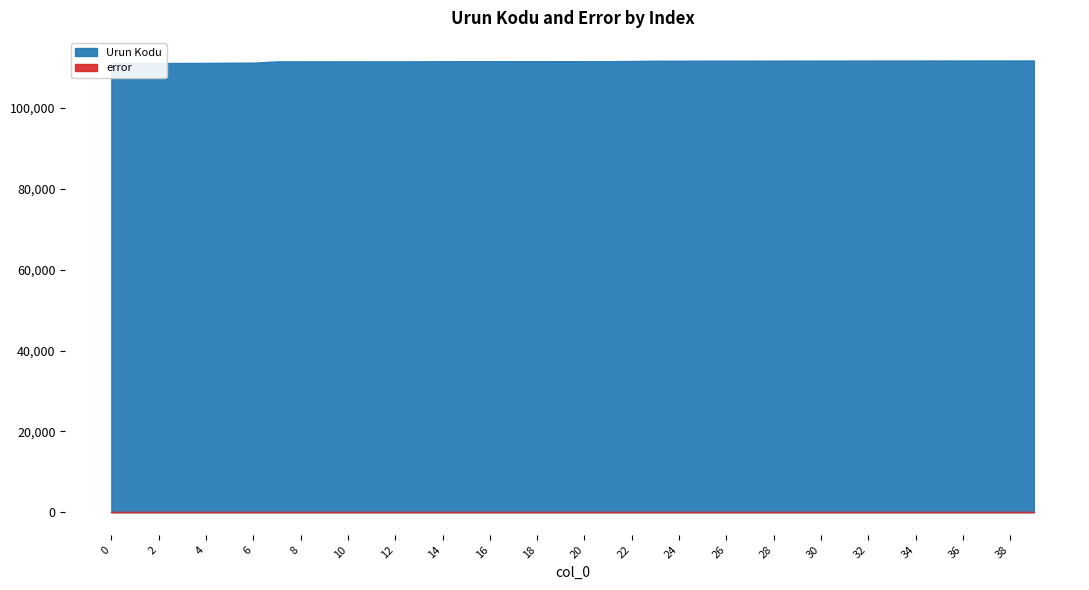

The Urun Kodu series shows 111733 at 39. True or false?

True